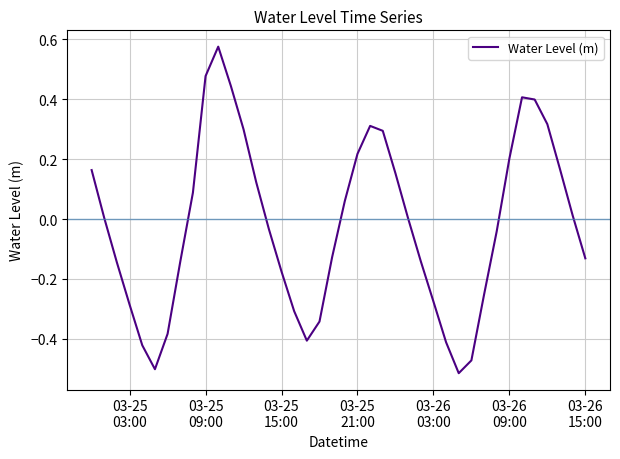

What is the difference between the maximum and minimum values?

1.1